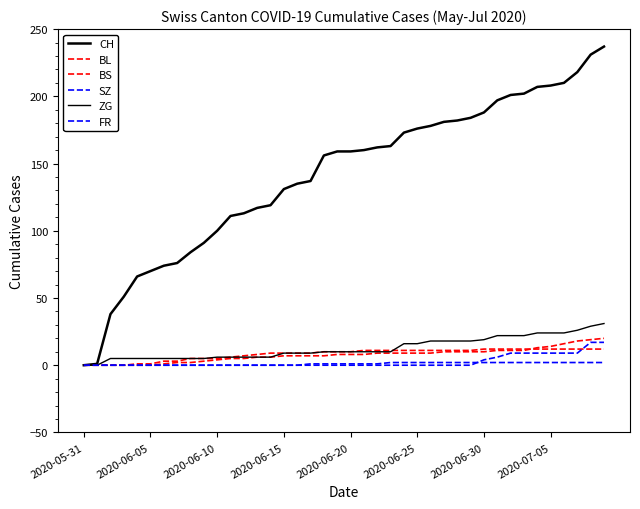

Does the chart have visible grid lines?

No